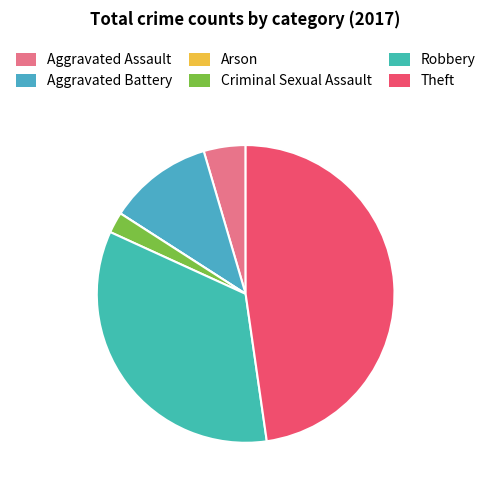

What is the smallest slice in the pie chart?

Arson